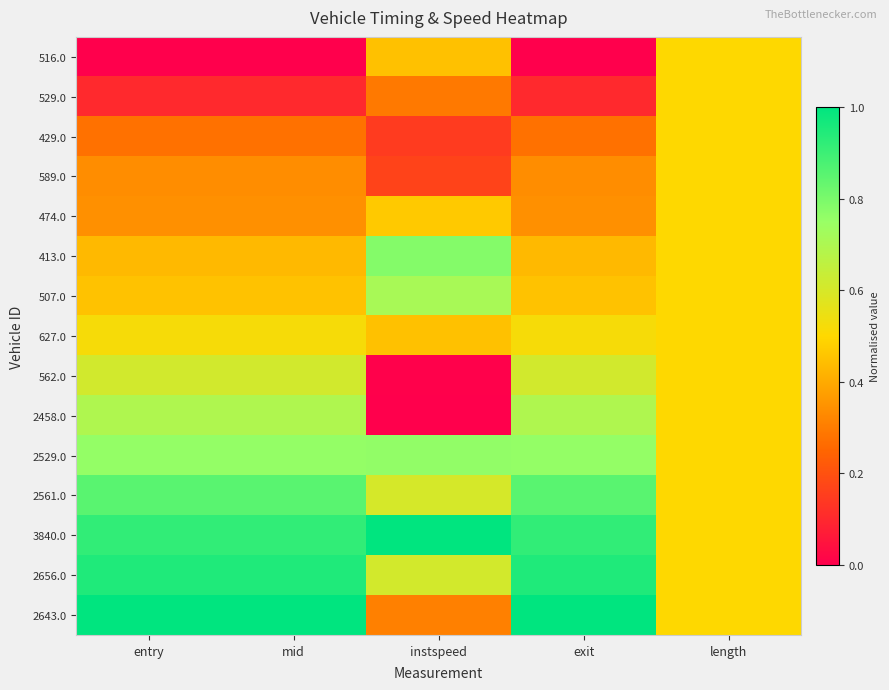

At how many categories does at least one series exceed 0?

5